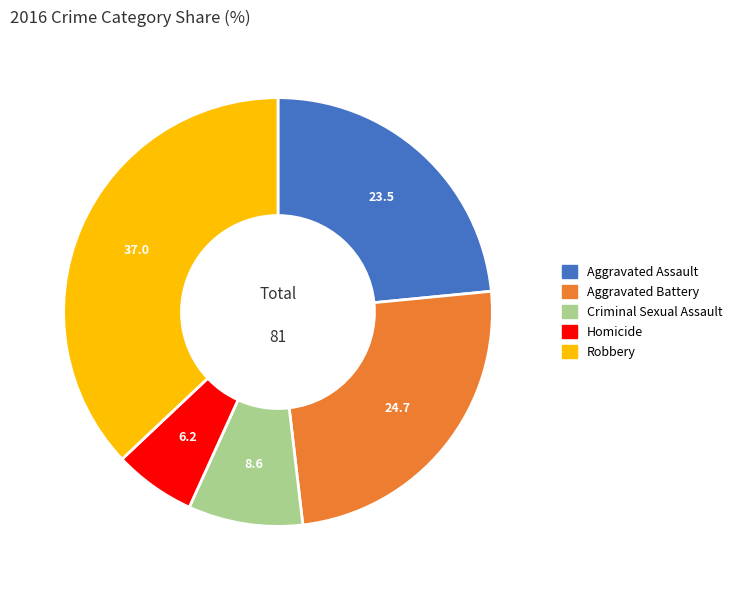

Is there a majority slice in this chart?

No